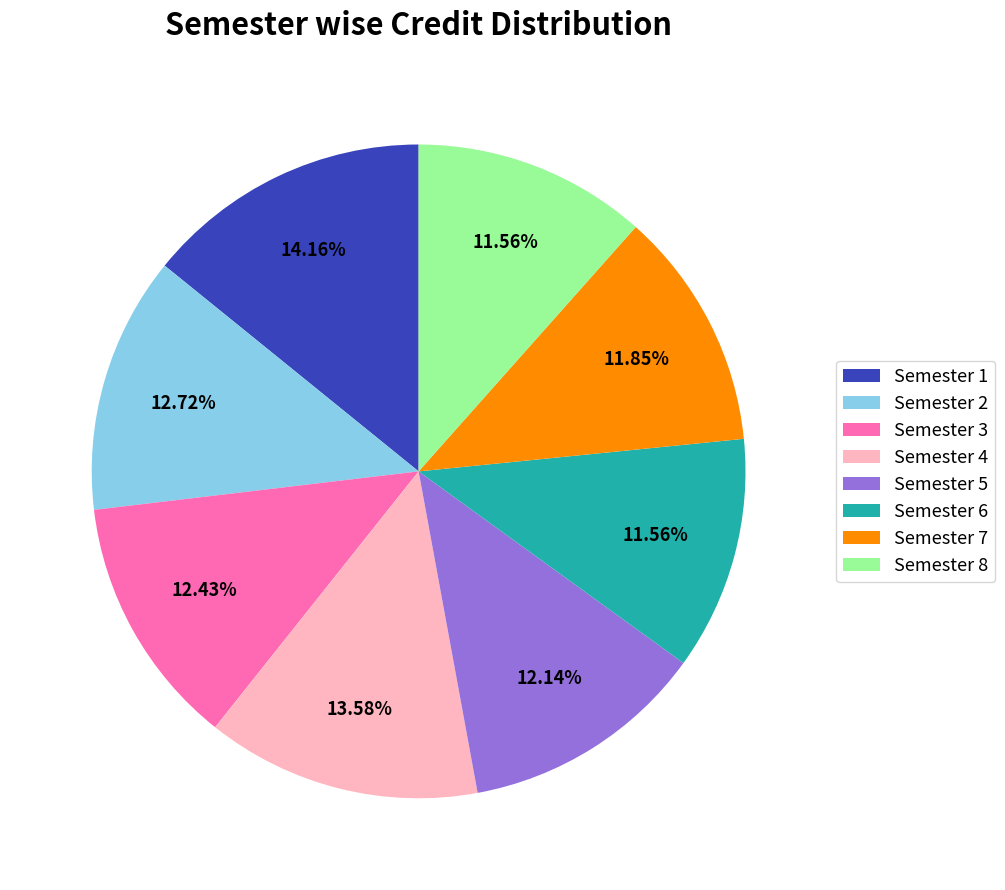

To the nearest percent, what portion does Semester 3 represent?

12%